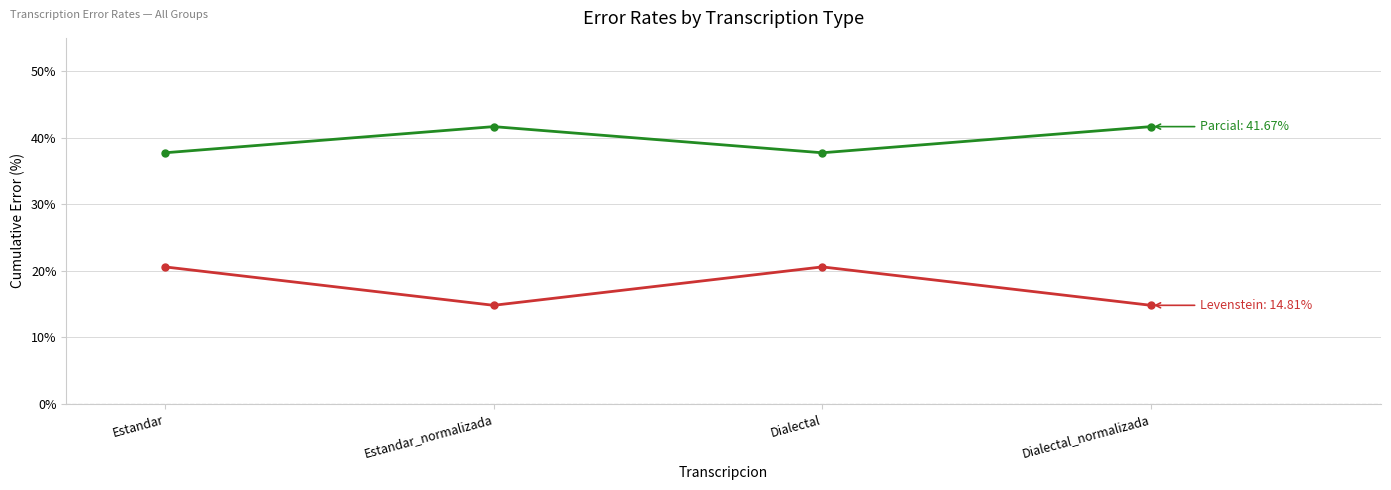

What position from the left is Estandar?

1